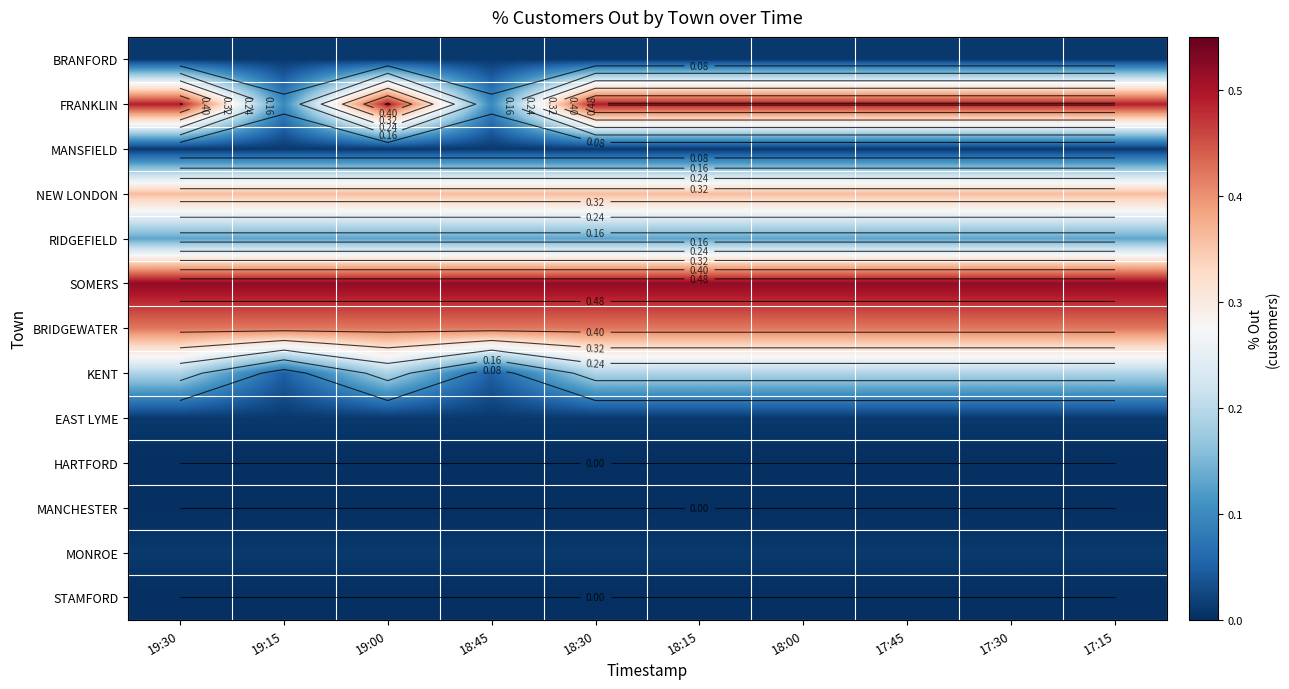

Which series has the largest total across all categories?

SOMERS